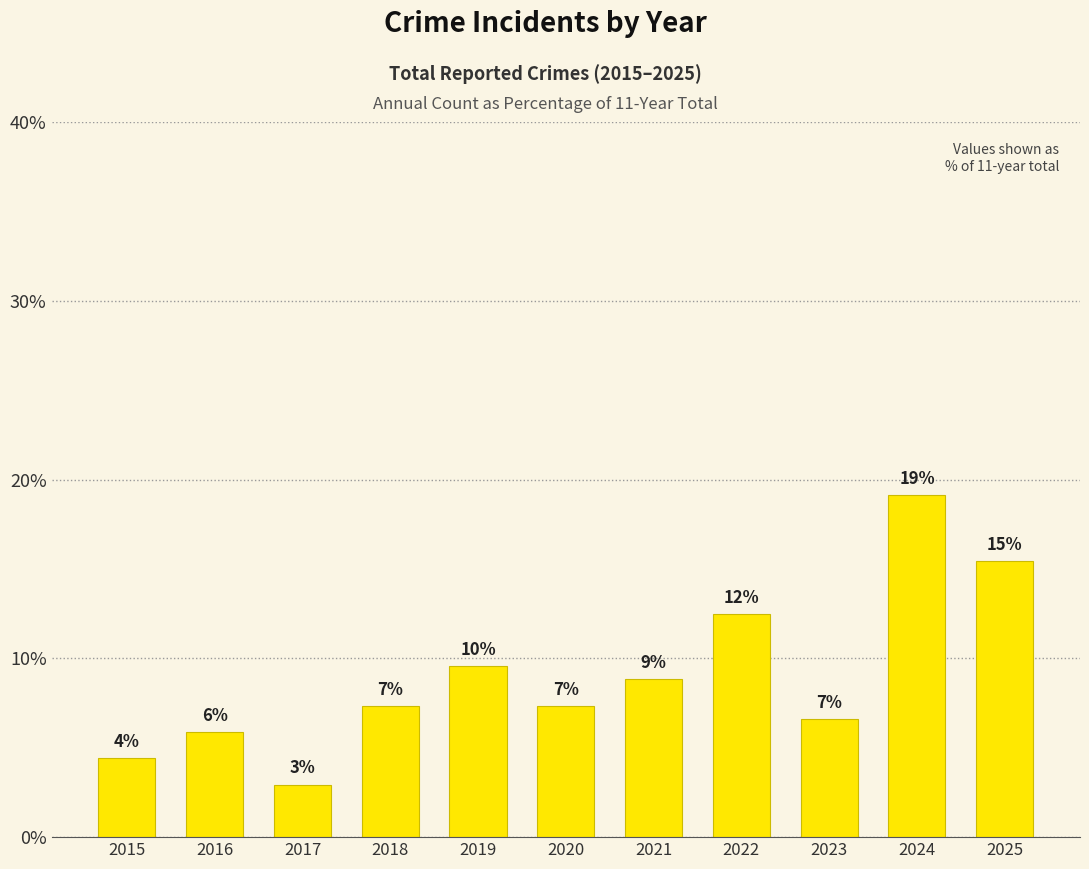

How many bars are there in total?

11